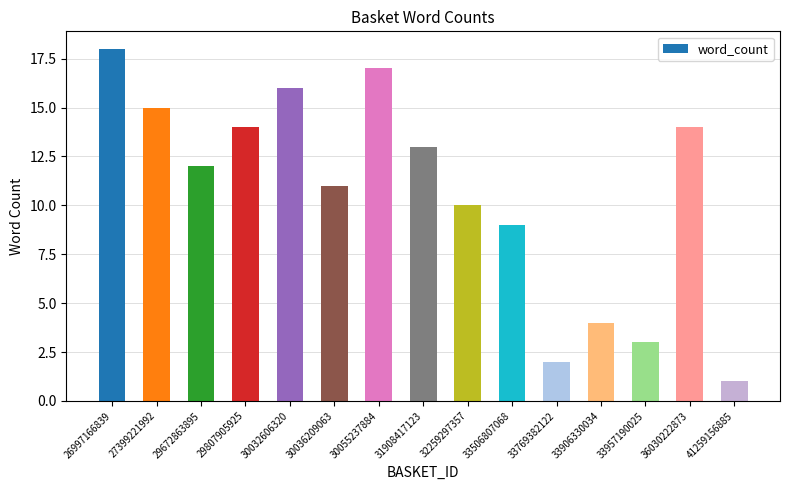

Reading left to right, extract all data points from this chart.

18	15	12	14	16	11	17	13	10	9	2	4	3	14	1